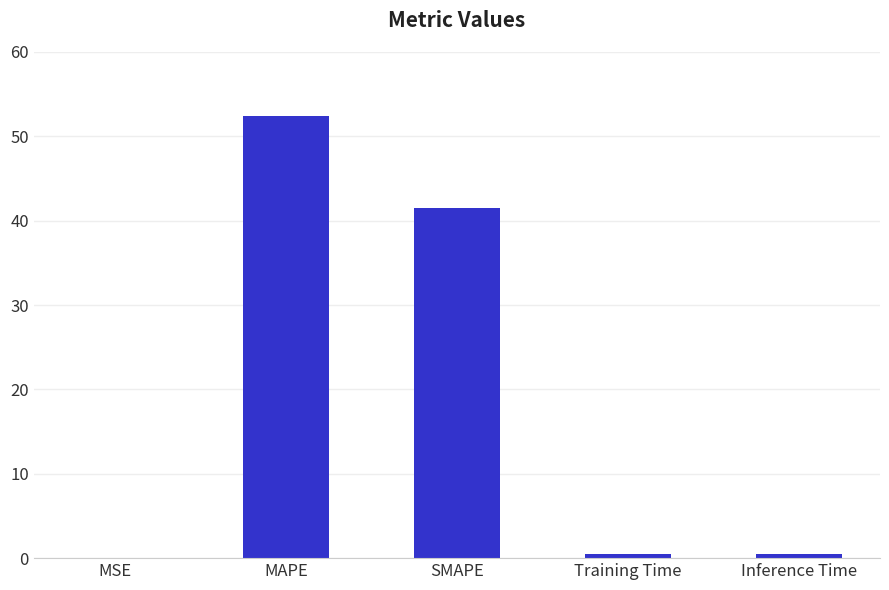

What is the sum of the values at SMAPE and Training Time?

41.9